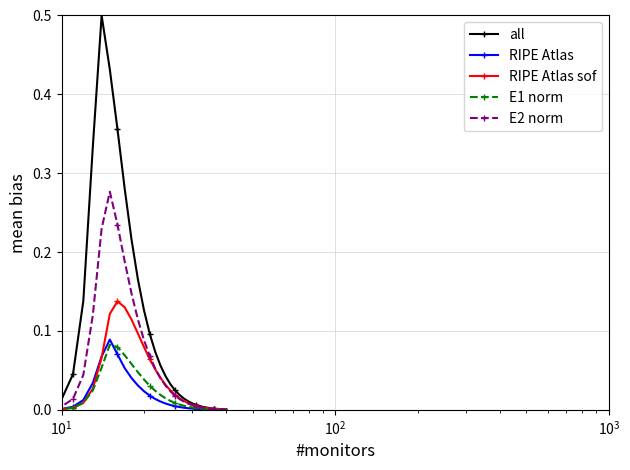

Which series has the largest range (max minus min)?

all